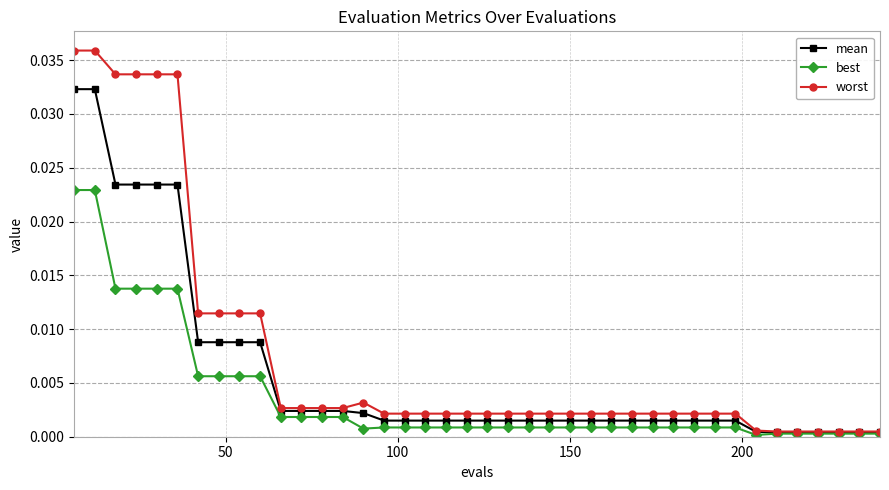

List the series in order of their peak value, lowest first.

best, mean, worst